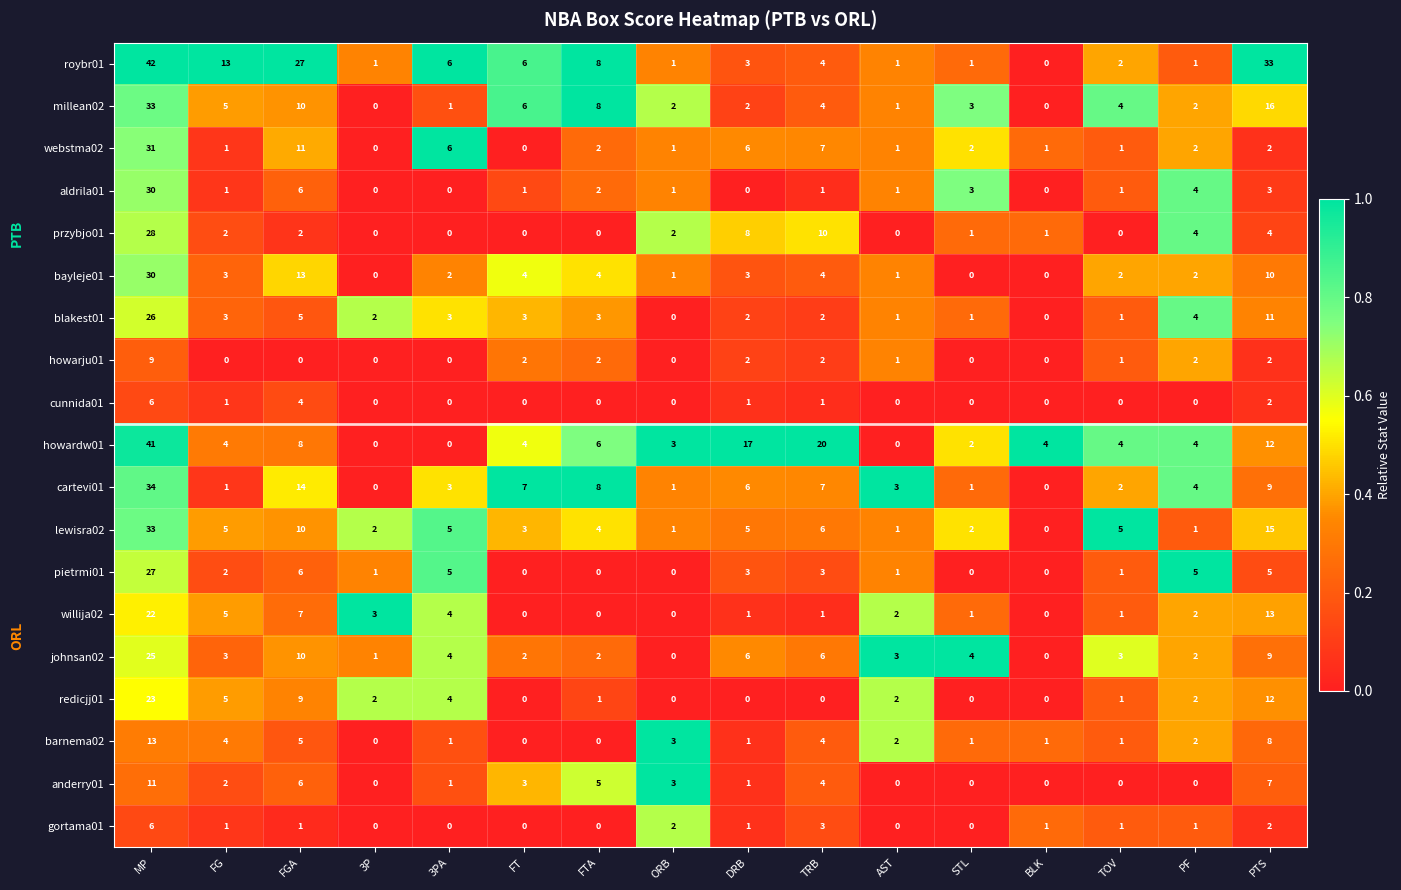

What is the spread (max minus min) of values at ORB?

3